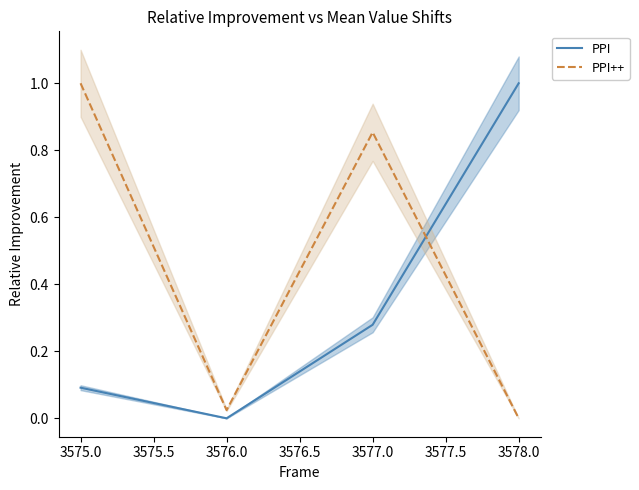

Reading right to left, list all the values displayed in this chart.

PPI: 1.0	0.3	0.0	0.1
PPI++: 0.0	0.9	0.0	1.0